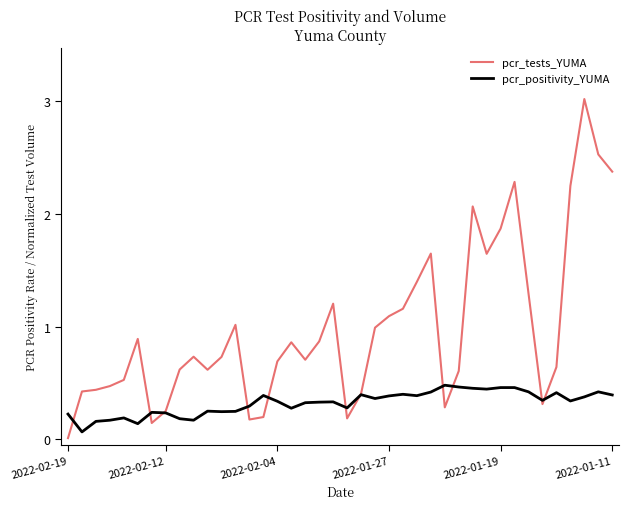

What is the maximum value shown in the chart?

3.0